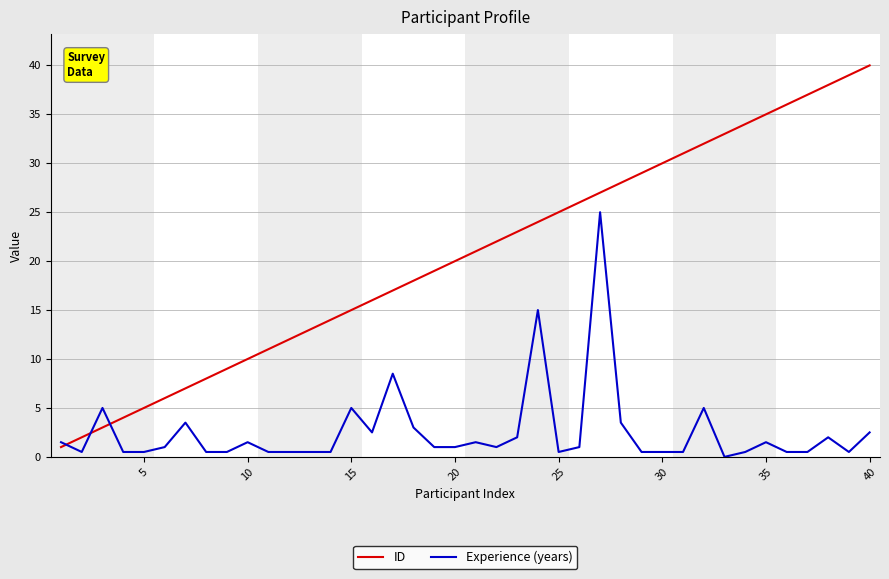

True or false: ID has more than 1 points higher than both neighbors.

False